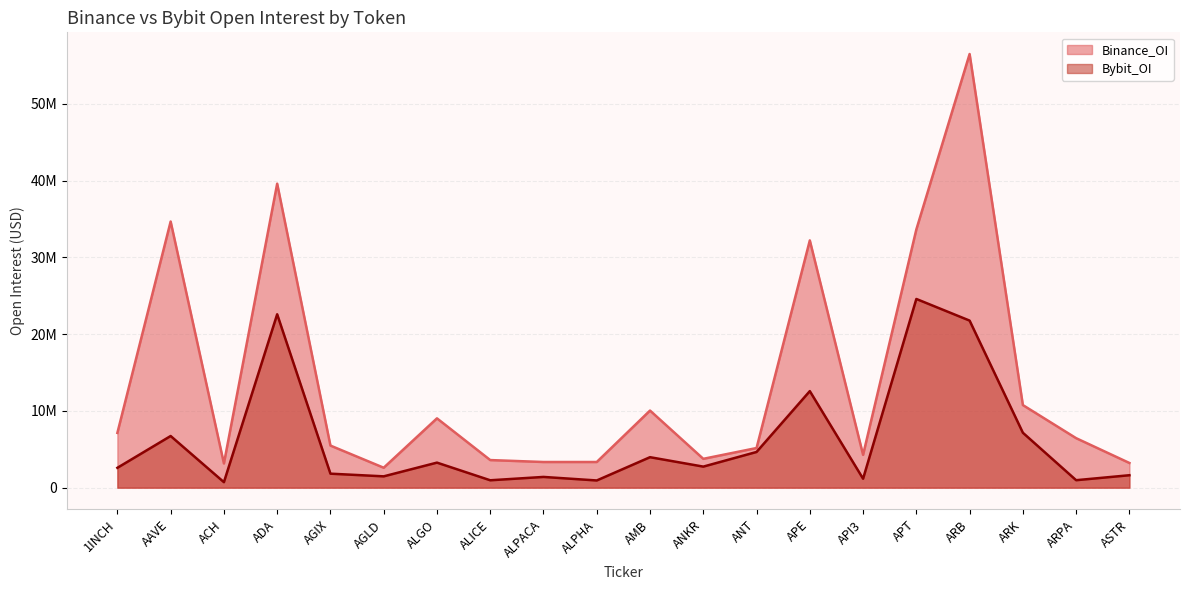

What is the sum of the Bybit_OI values at ANT and ALPHA?

5589695